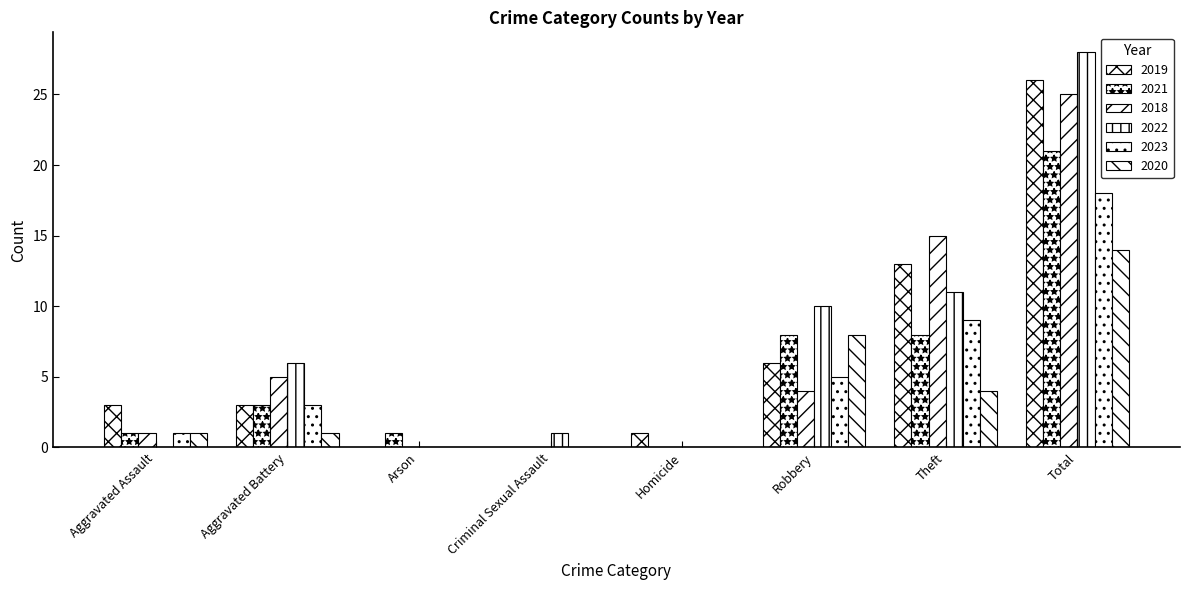

Are the bars grouped side by side (vs. stacked)?

Yes